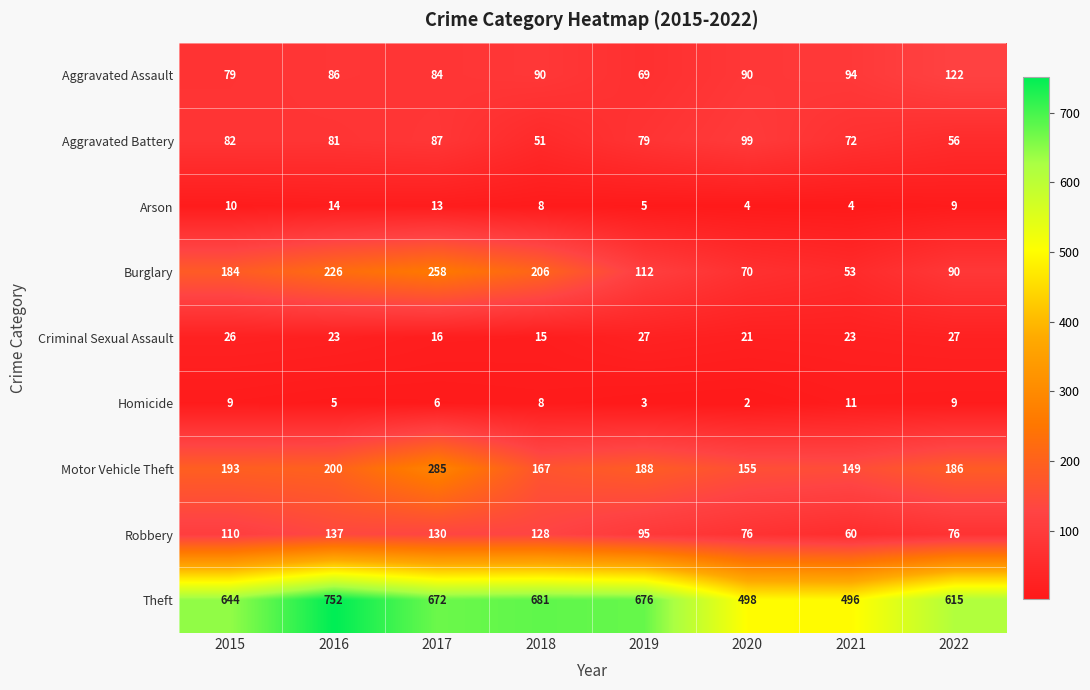

What is the difference between the highest and lowest values at 2018?

673